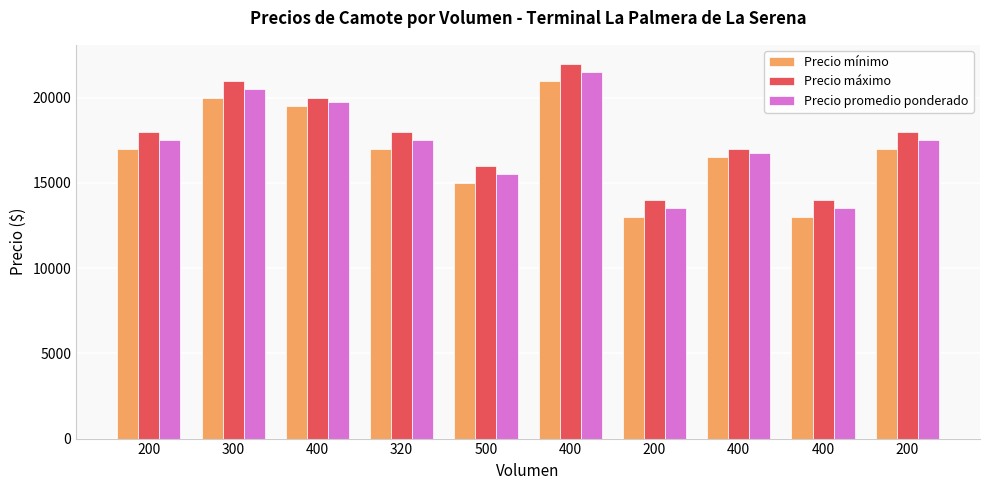

What is the difference between the Precio máximo values at 200 and 500?

2000